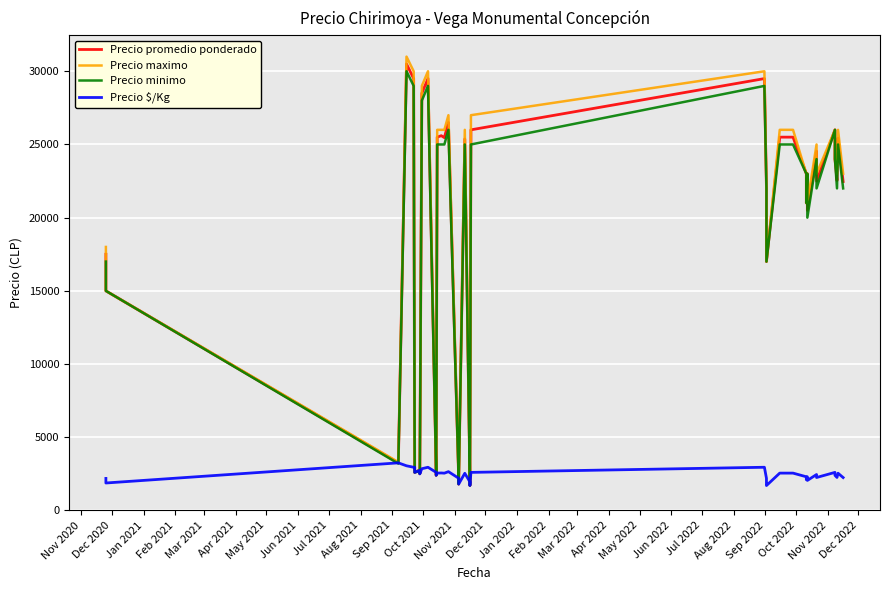

How many lines are shown in the chart?

4